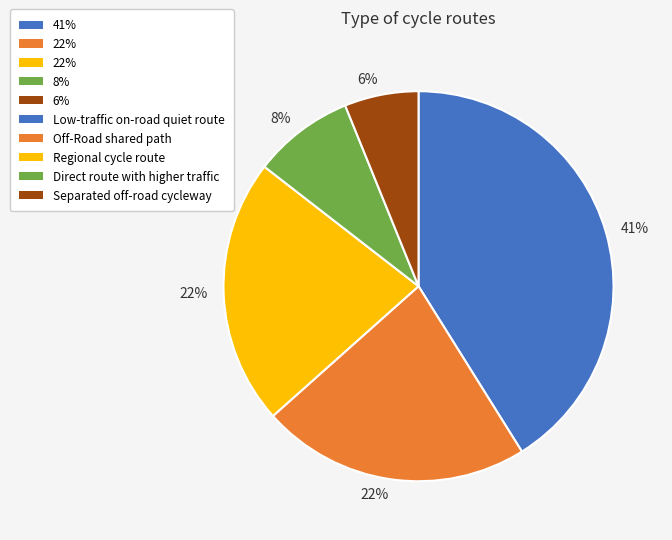

Does any single category account for the majority?

No